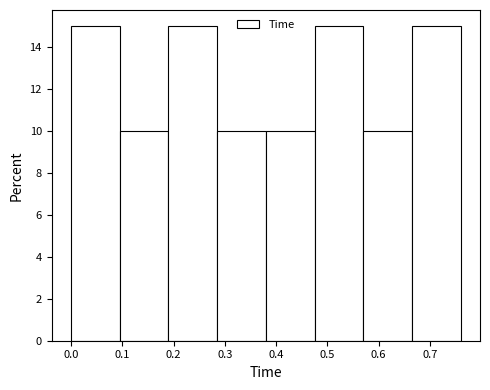

What is the height of the bar covering 0.380 to 0.475 on the x-axis? Neither the bar edges nor the heights are printed on the chart, so give them approximately, as read against the axes.

10